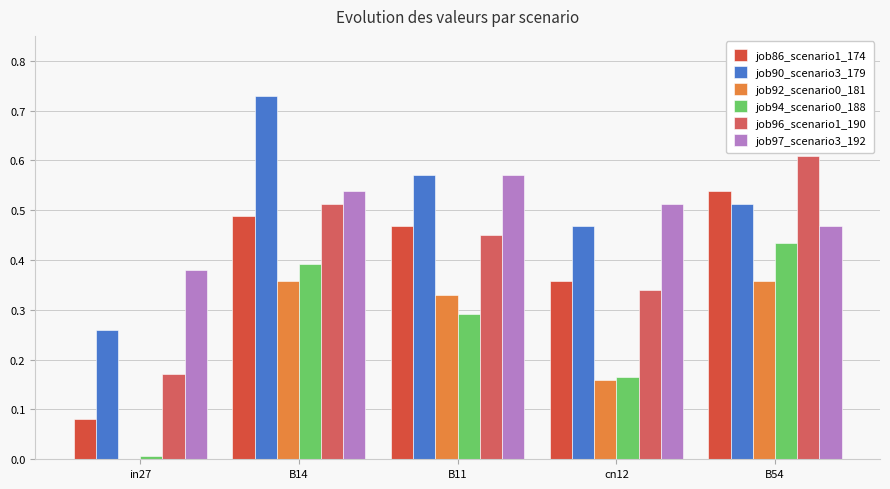

Are the bars grouped side by side (vs. stacked)?

Yes